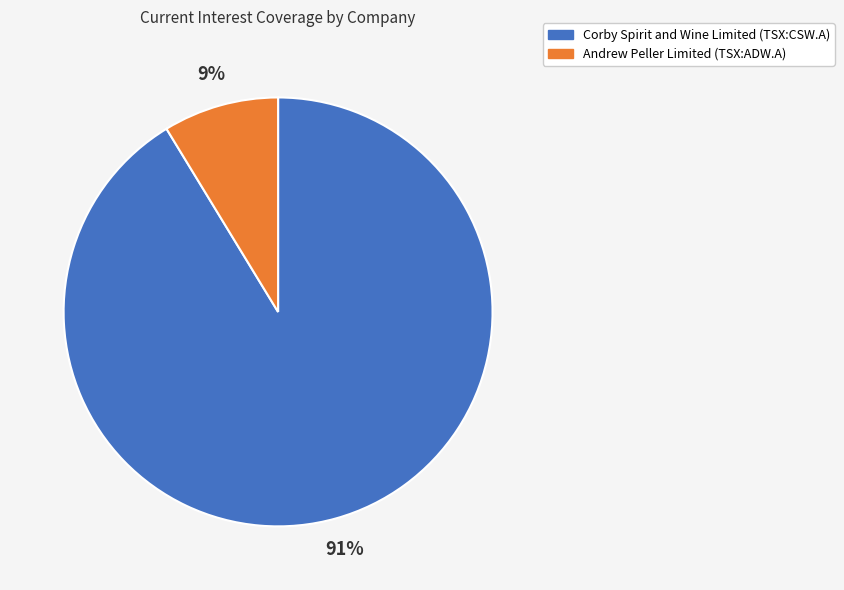

To the nearest percent, what is the average slice percentage?

50%